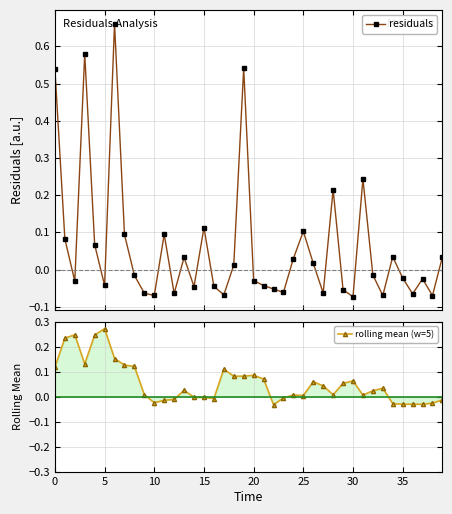

What is the average value of the residuals series?

0.1